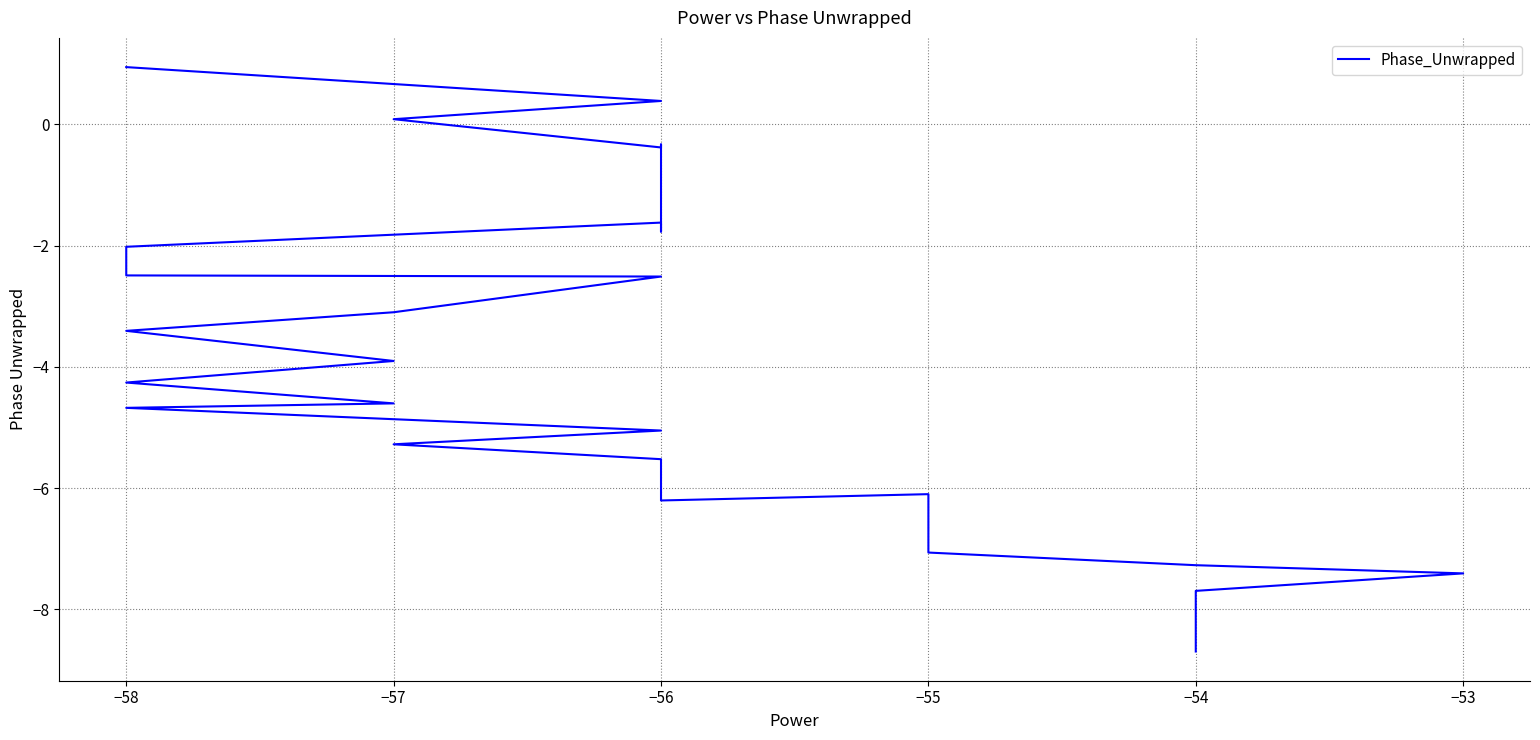

The value at −54 is -11.1. True or false?

False